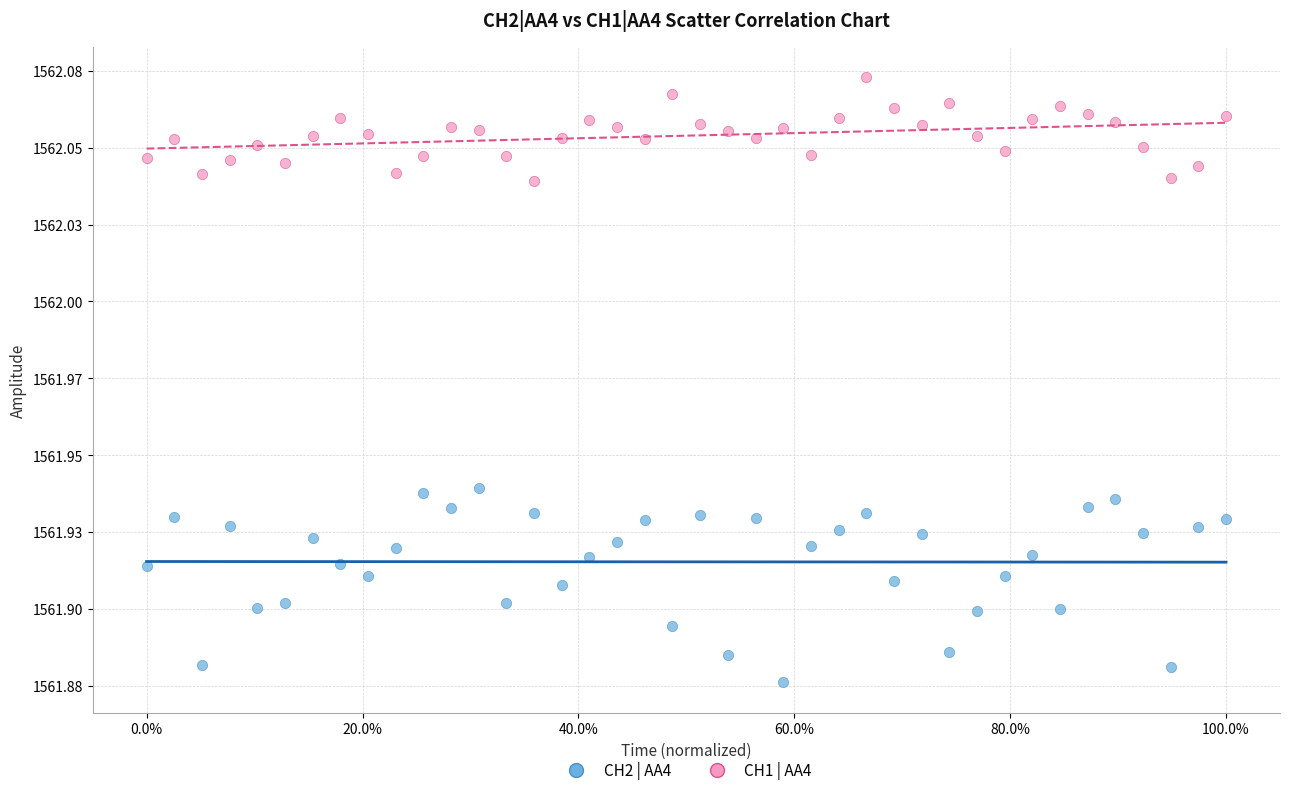

What are all the series names shown in the legend?

CH2 | AA4, CH1 | AA4